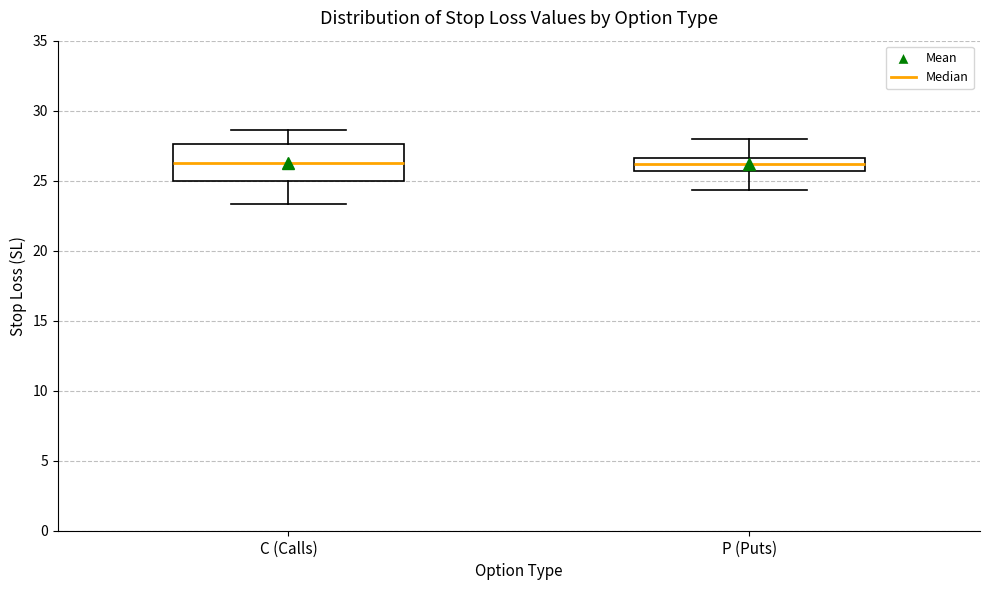

Reading left to right, read every box against the y-axis: the position of its median line, the range the box covers, and the ends of its whiskers. The values are not printed on the chart, so give them approximately, as read against the axis.

C (Calls): median 26.0, box 25.0 to 27.5, whiskers 23.5 to 28.5
P (Puts): median 26.0, box 25.5 to 26.5, whiskers 24.5 to 28.0